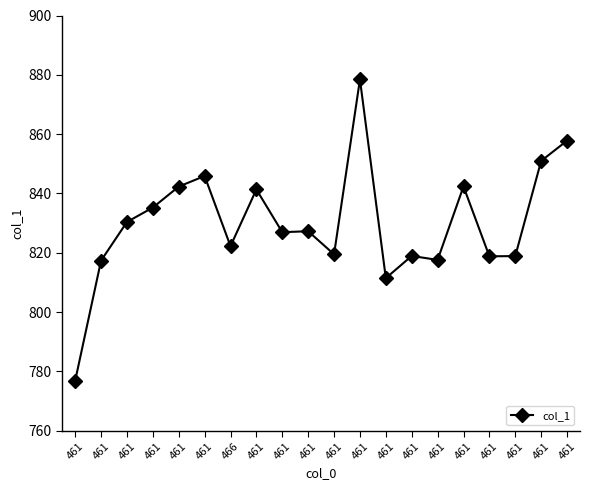

Which label corresponds to the largest value in the chart?

461